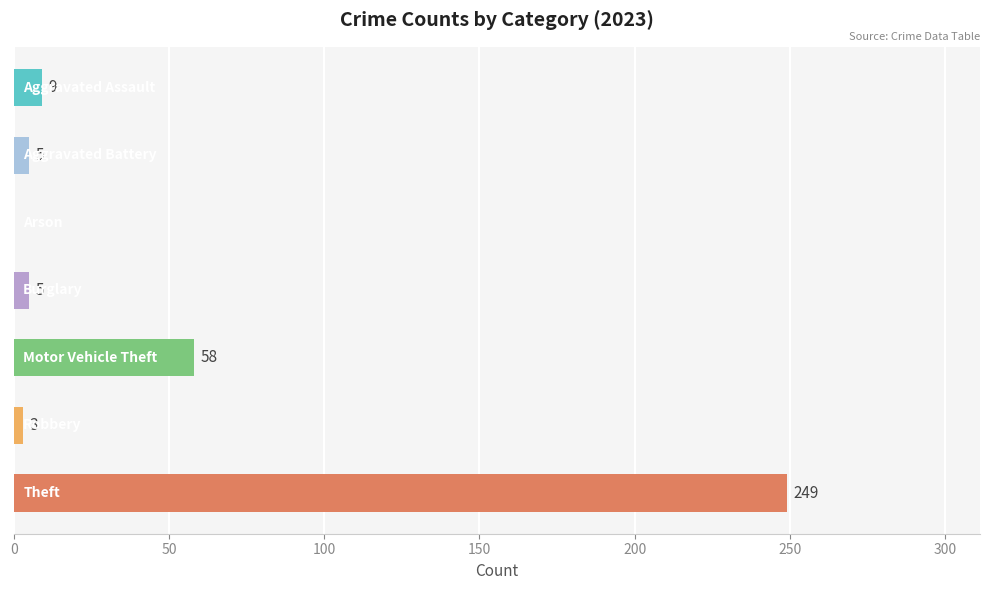

Are the bars horizontal?

Yes